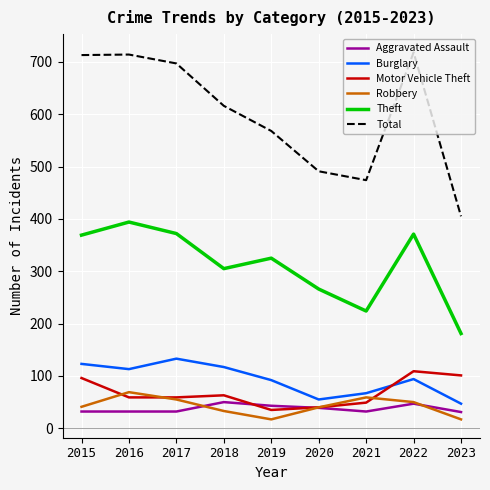

What are all the series names shown in the legend?

Aggravated Assault, Burglary, Motor Vehicle Theft, Robbery, Theft, Total